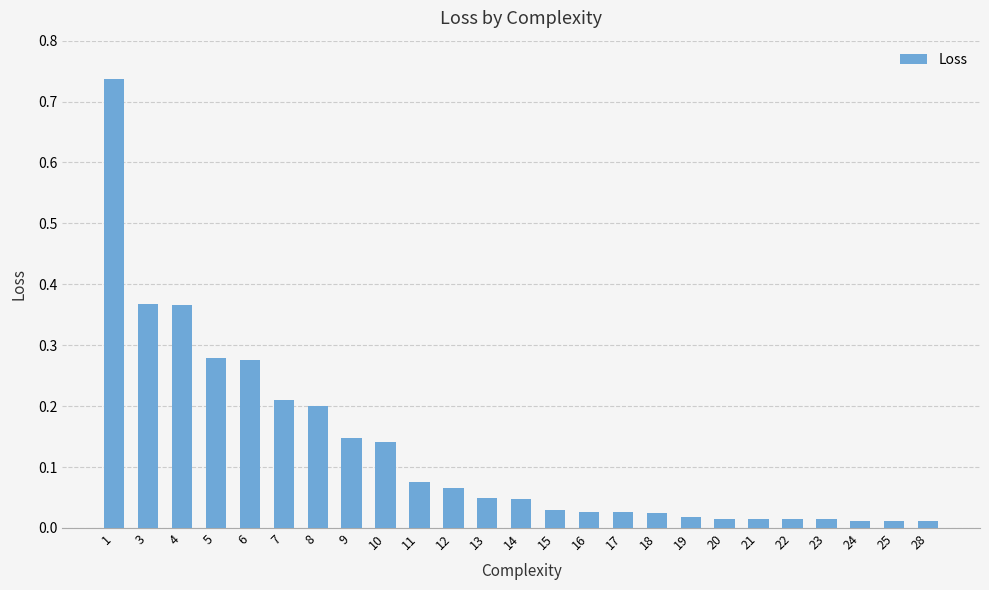

What is the sum of all values?

3.2